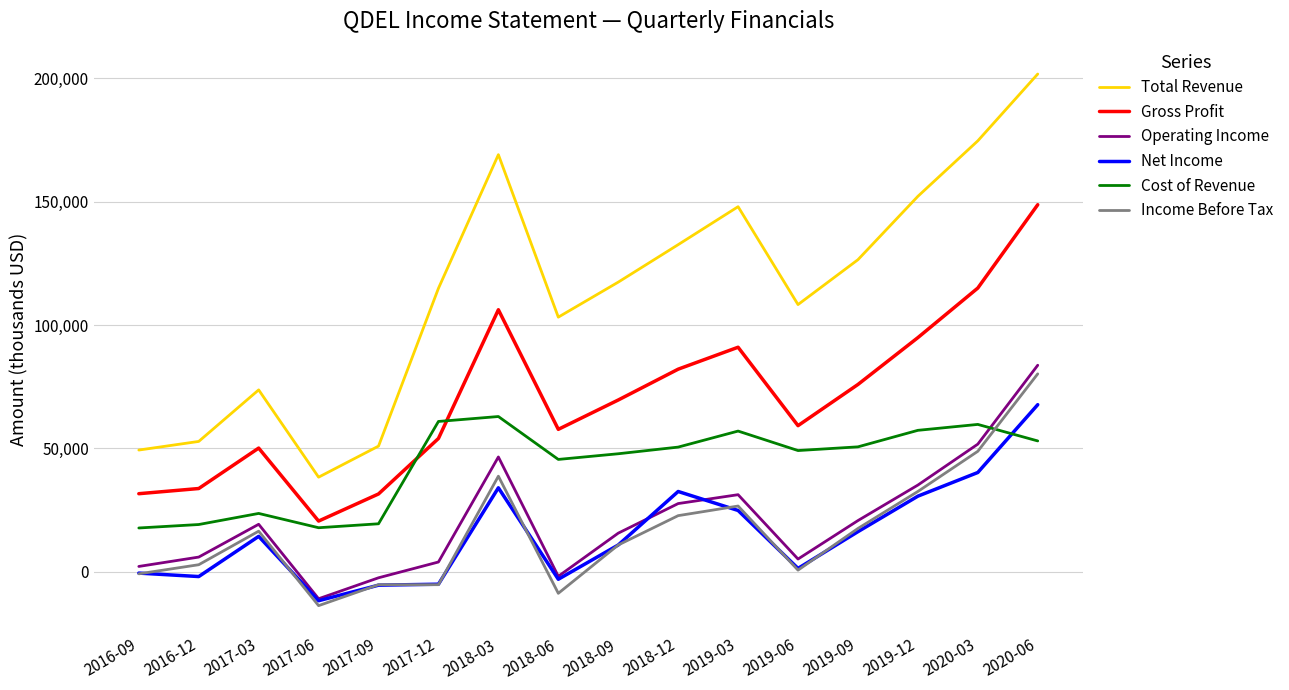

Which series has the largest total across all categories?

Total Revenue